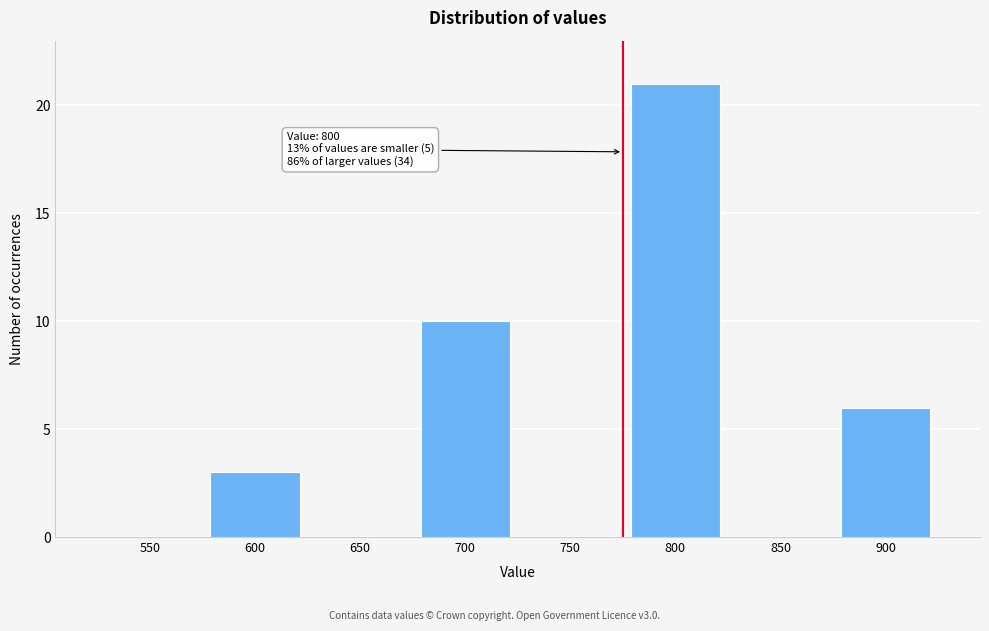

Reading right to left, list all the values displayed in this chart.

900=6	850=0	800=21	750=0	700=10	650=0	600=3	550=0